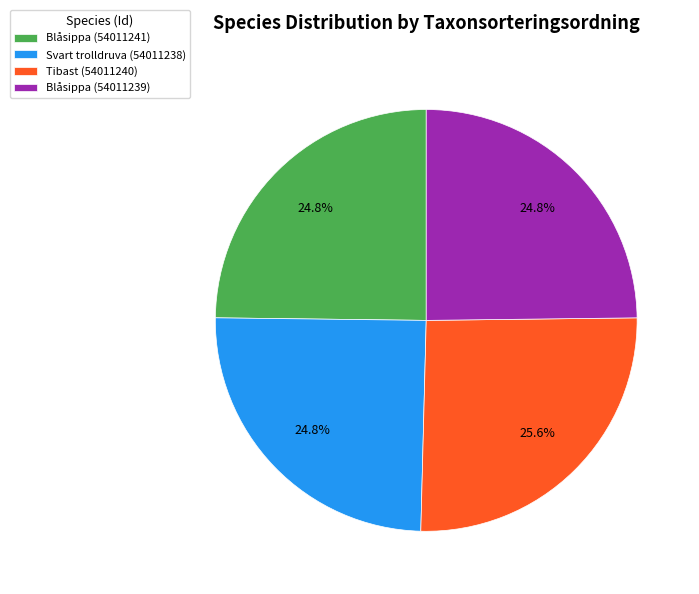

What percentage do Svart trolldruva (54011238) and Tibast (54011240) together represent?

50.4%